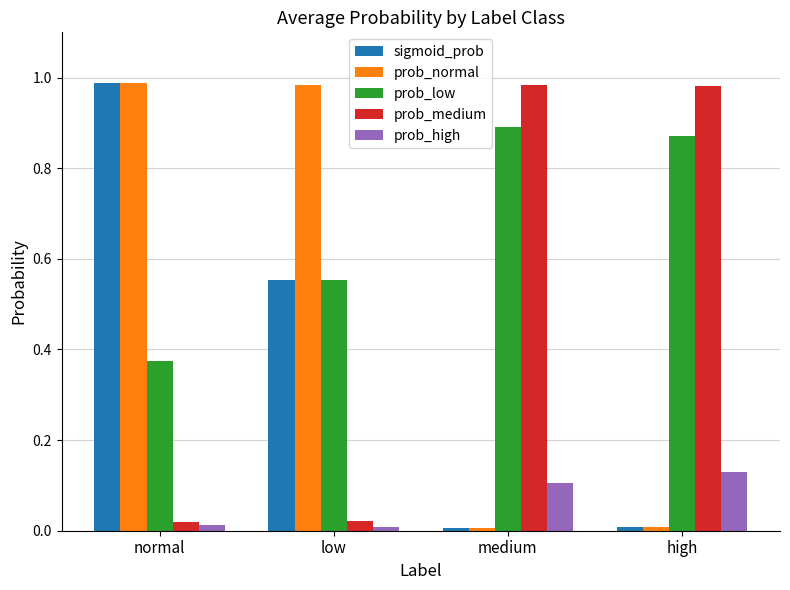

At which label does sigmoid_prob reach its peak?

normal